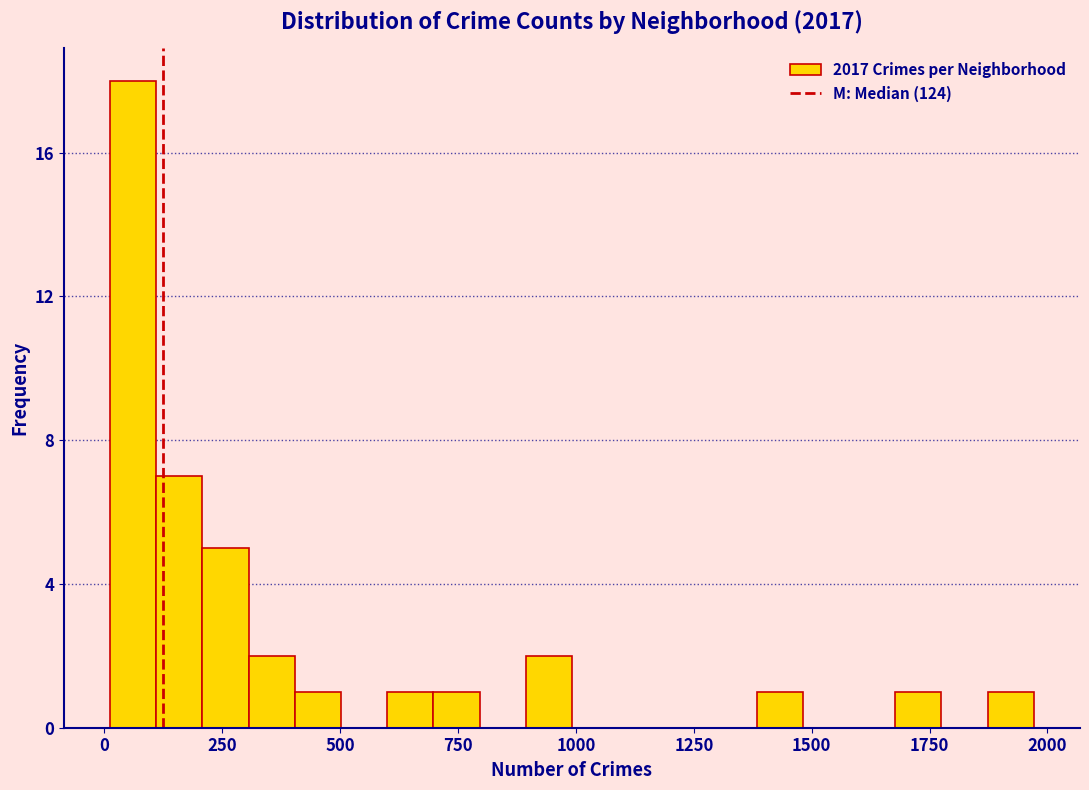

Around what value on the x-axis is the tallest bar? Give the approximate position of its centre, as read against the axis.

50